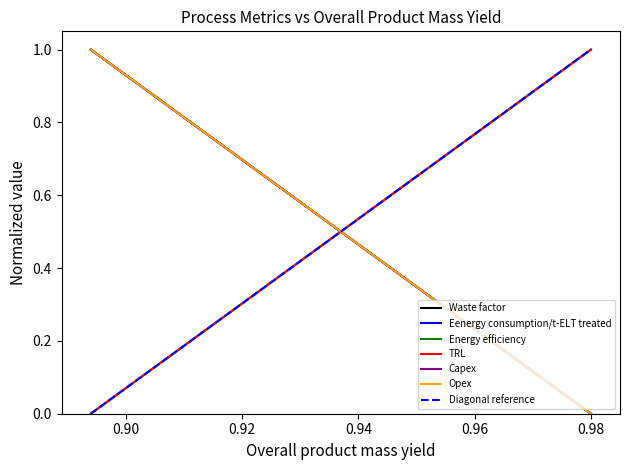

Which series has the largest total across all categories?

Waste factor